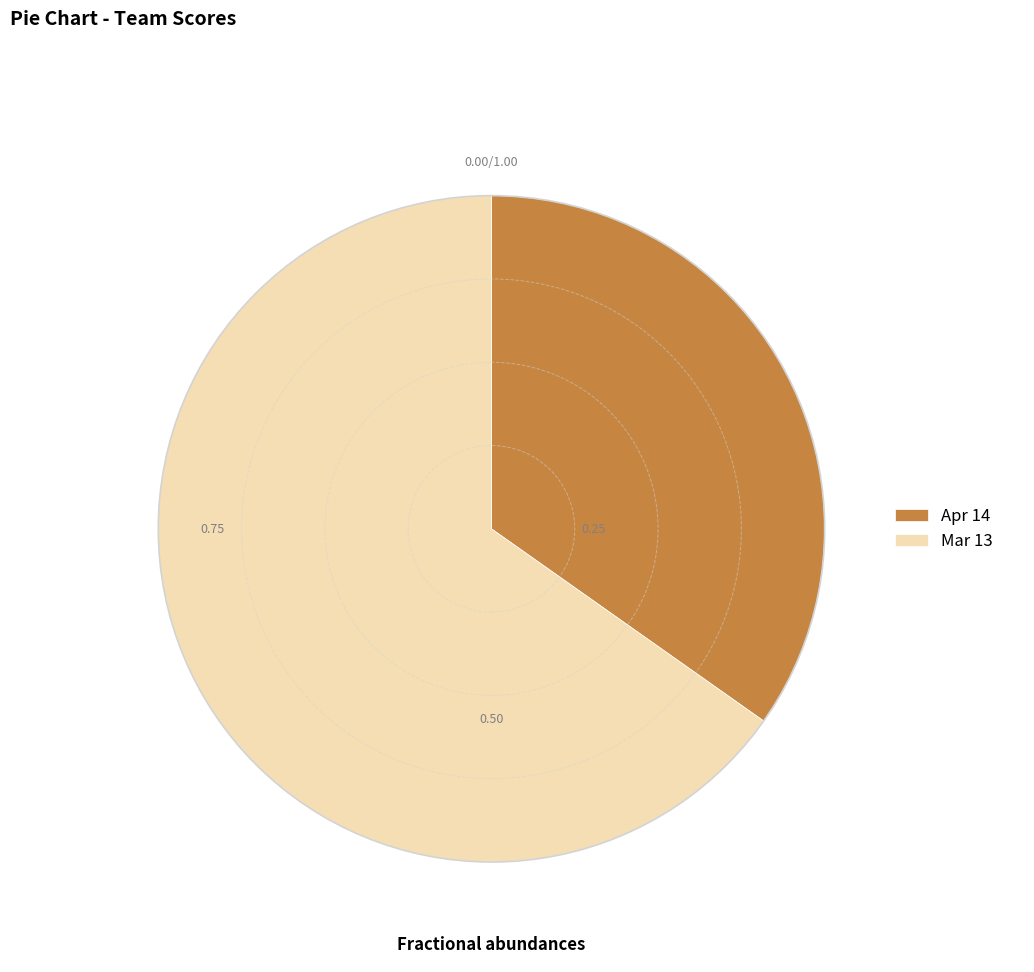

How many segments does this pie chart have?

2